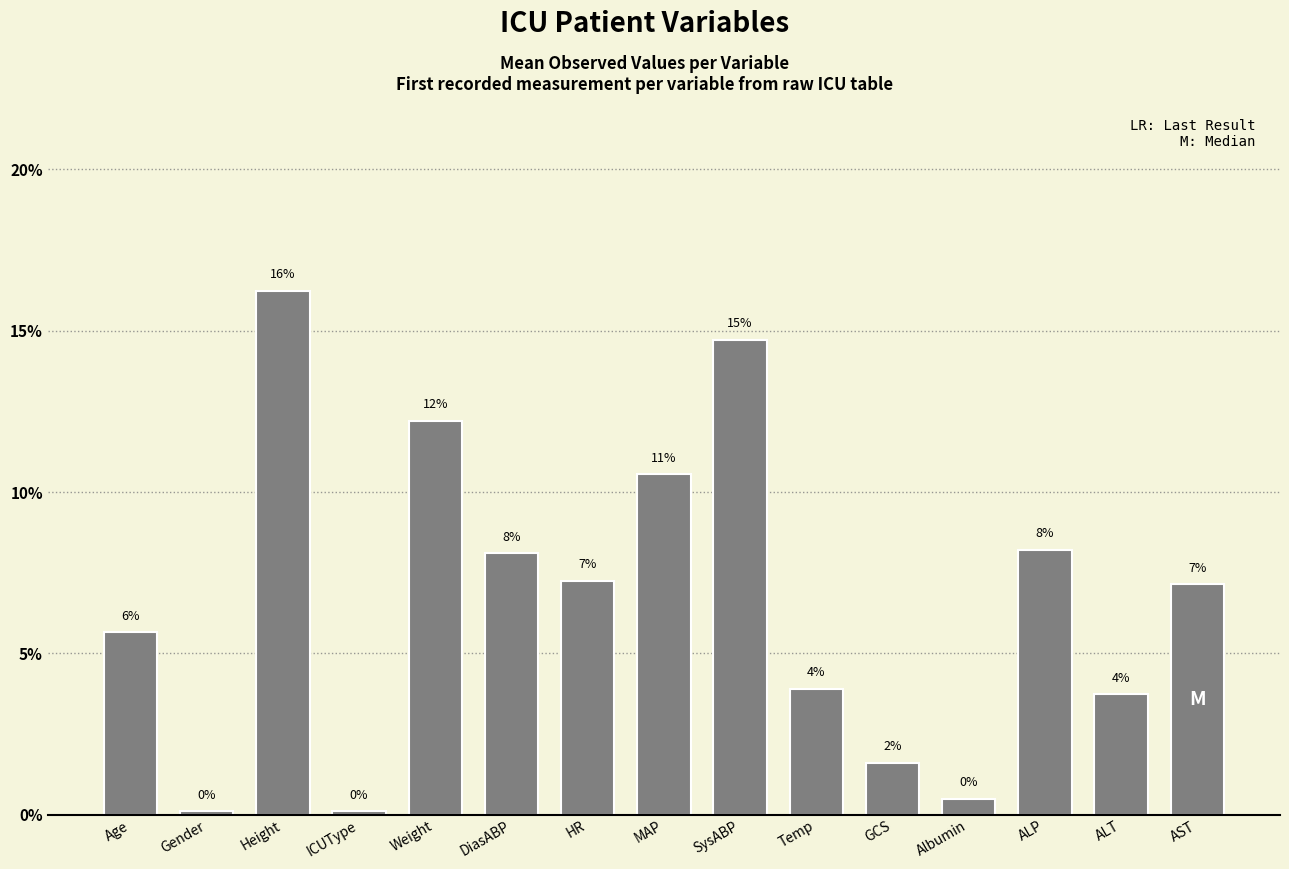

What is the label of the 13th bar from the left?

ALP